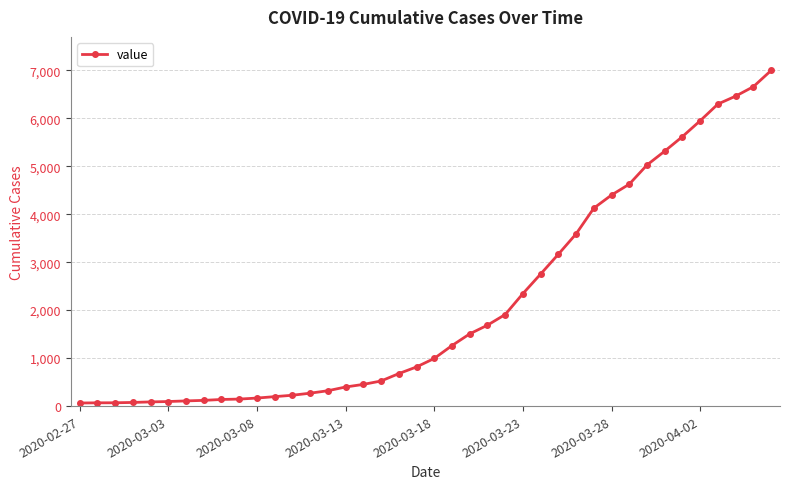

What is the average value?

2142